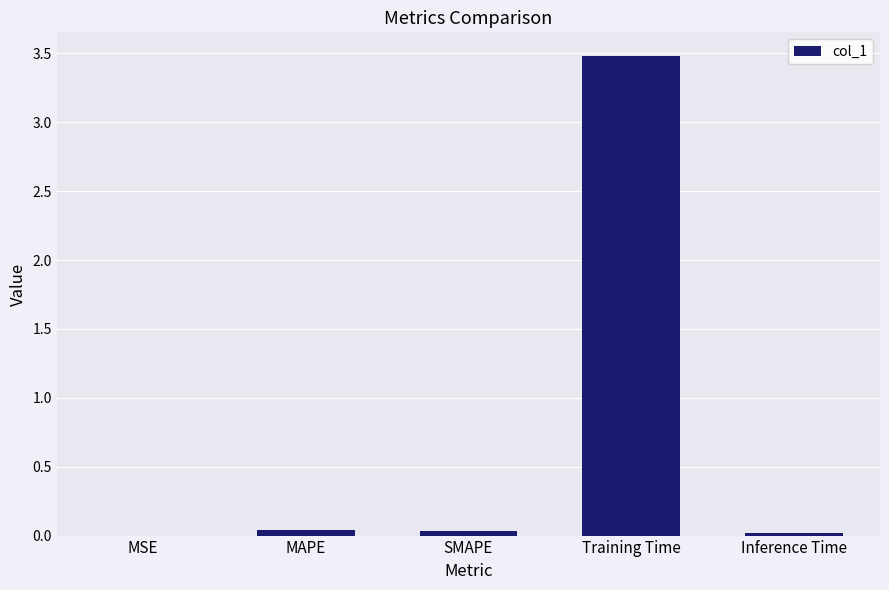

Which category has the highest value across all series?

Training Time